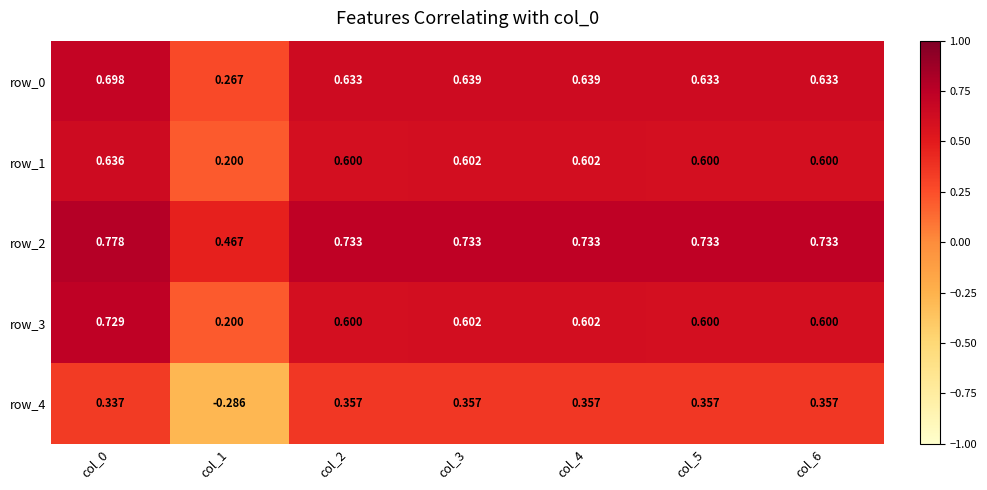

What is the sum of all row_1 values?

3.8